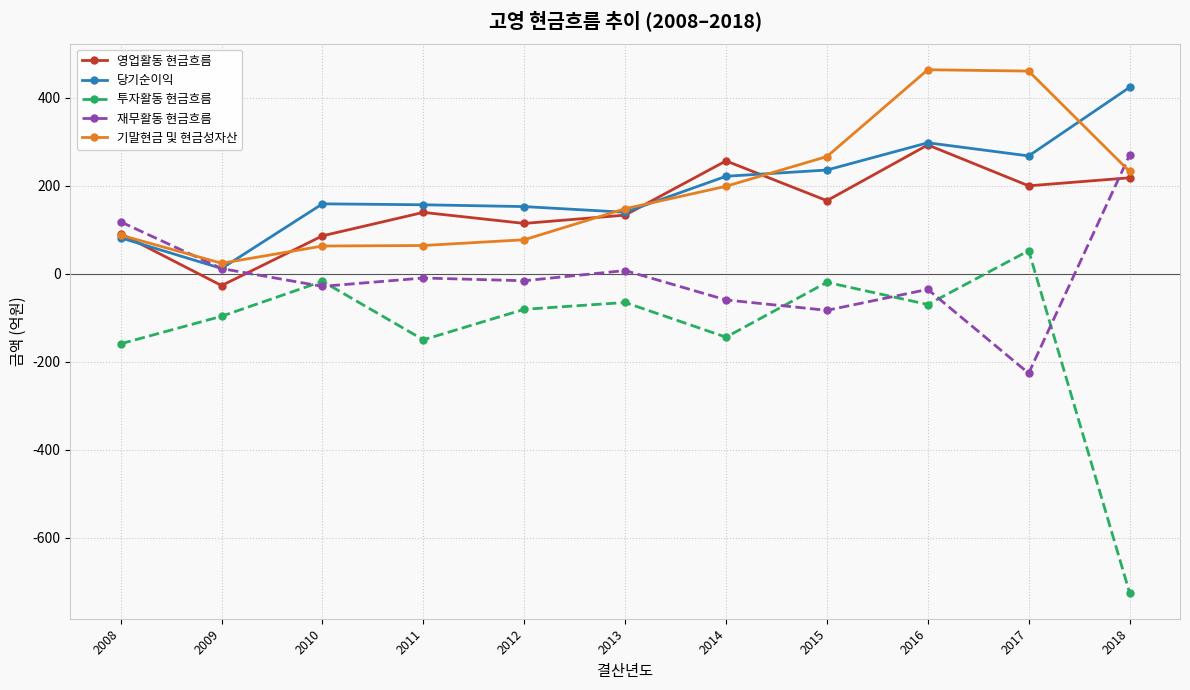

True or false: 투자활동 현금흐름 has a value of -19.8 at 2015.

True